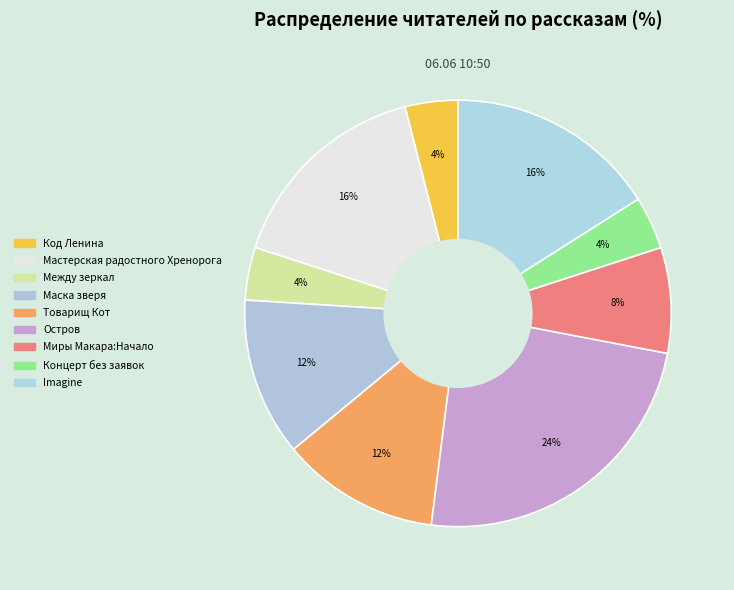

To the nearest percent, what is the average slice percentage?

11%